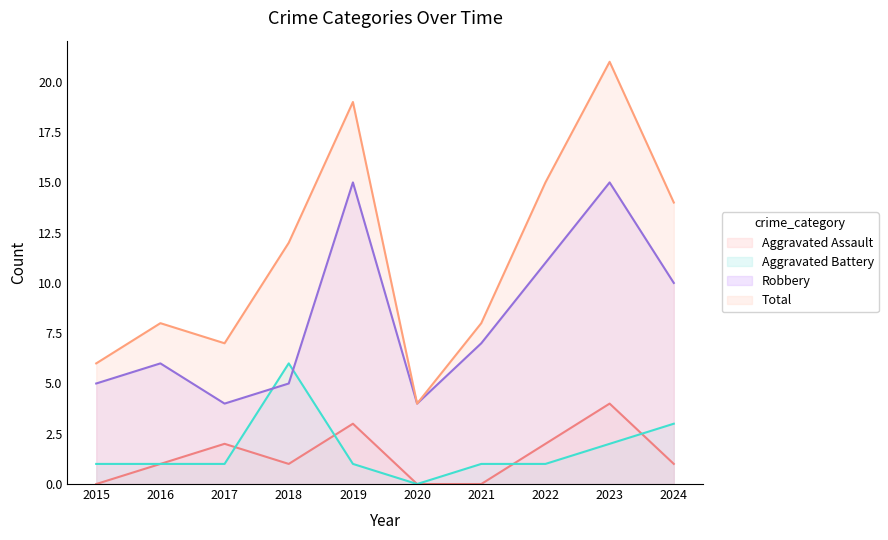

True or false: Total has more than 0 points higher than both neighbors.

True